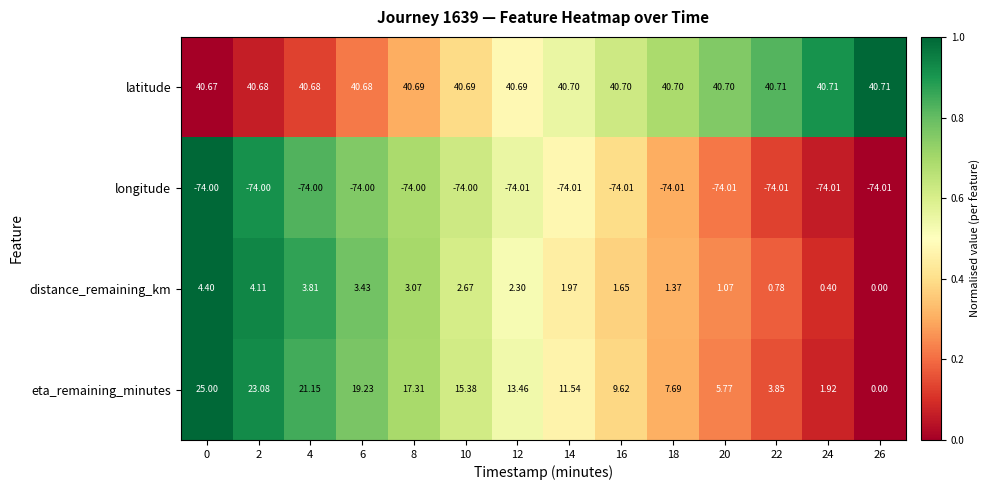

Rank the series by their maximum value, from lowest to highest.

longitude, distance_remaining_km, eta_remaining_minutes, latitude